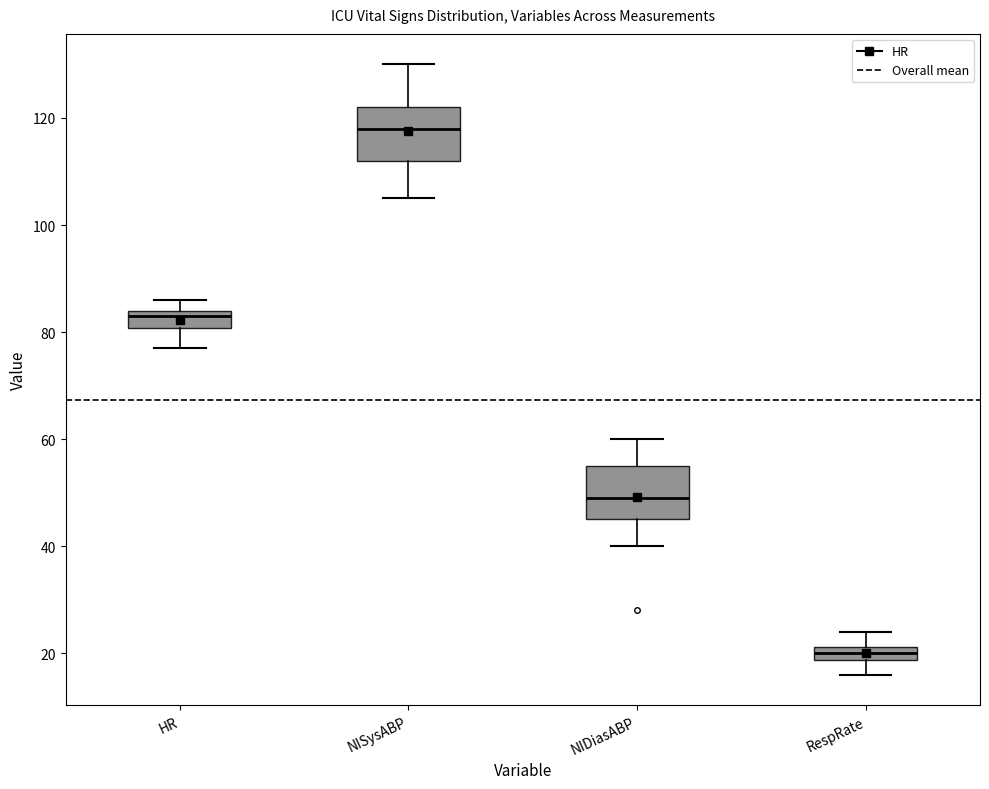

Which box's median line is the highest?

NISysABP